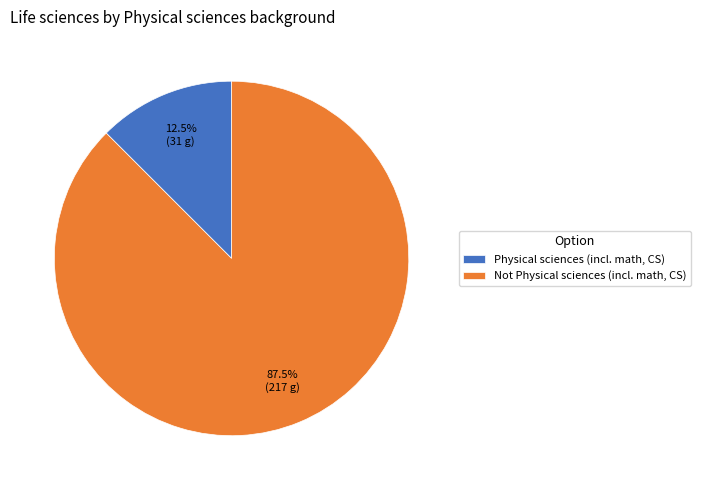

To the nearest percent, what is the combined percentage of Physical sciences (incl. math, CS) and Not Physical sciences (incl. math, CS)?

100%